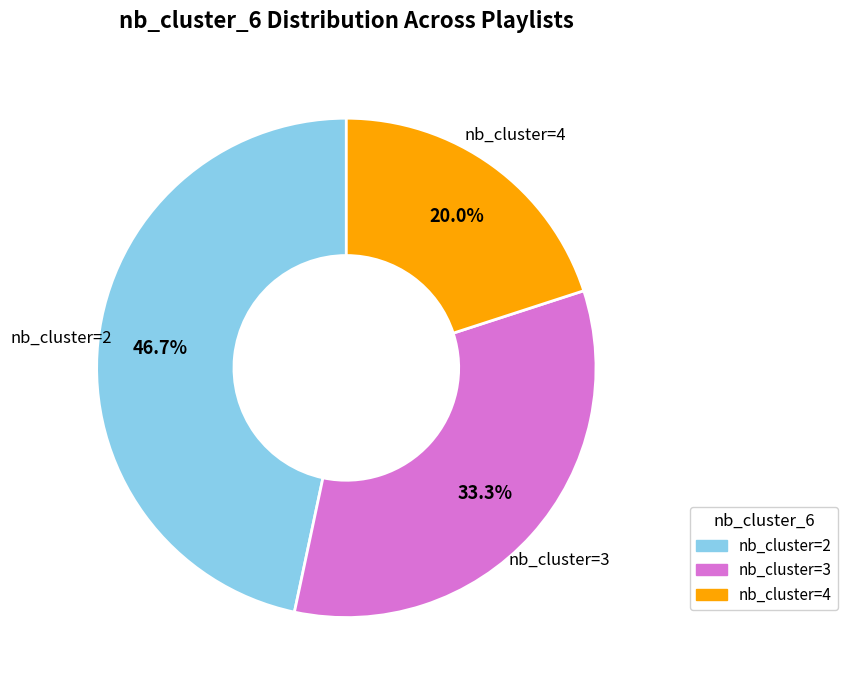

Is there a majority slice in this chart?

No